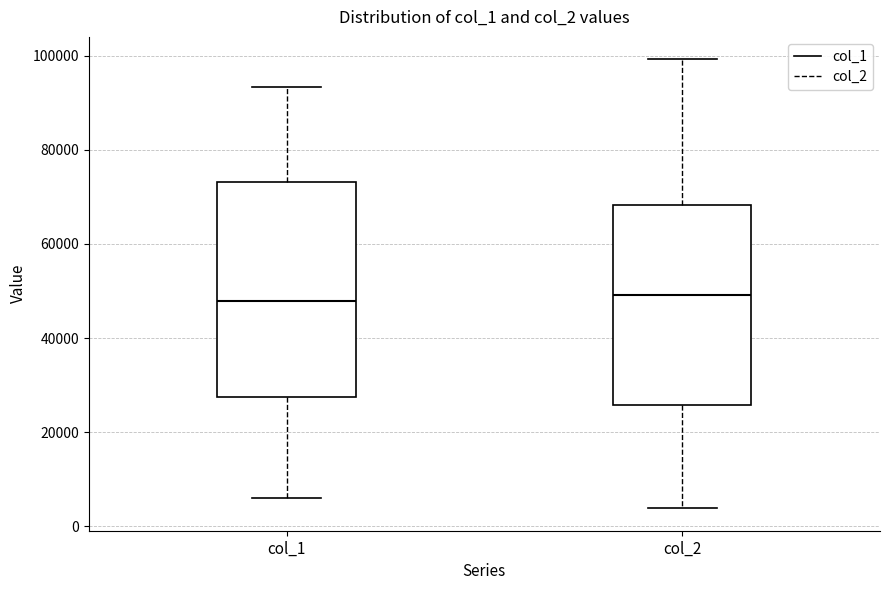

Reading left to right, transcribe this box plot: for each box, give where its median line is, the range the box spans, and where its two whiskers end, as read against the y-axis. The values are not printed on the chart, so give them approximately, as read against the axis.

col_1: median 48000, box 28000 to 74000, whiskers 6000 to 94000
col_2: median 50000, box 26000 to 68000, whiskers 4000 to 100000